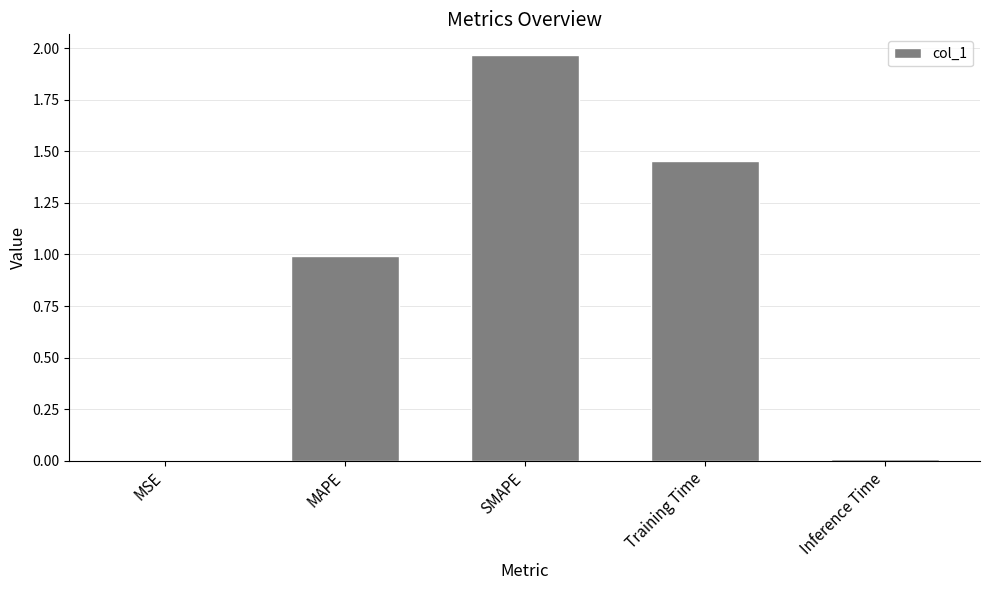

Is it true that the value at MAPE is 1.0?

True